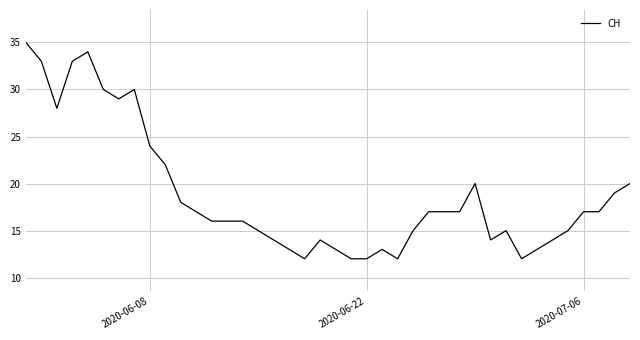

What is the difference between the maximum and minimum values?

23